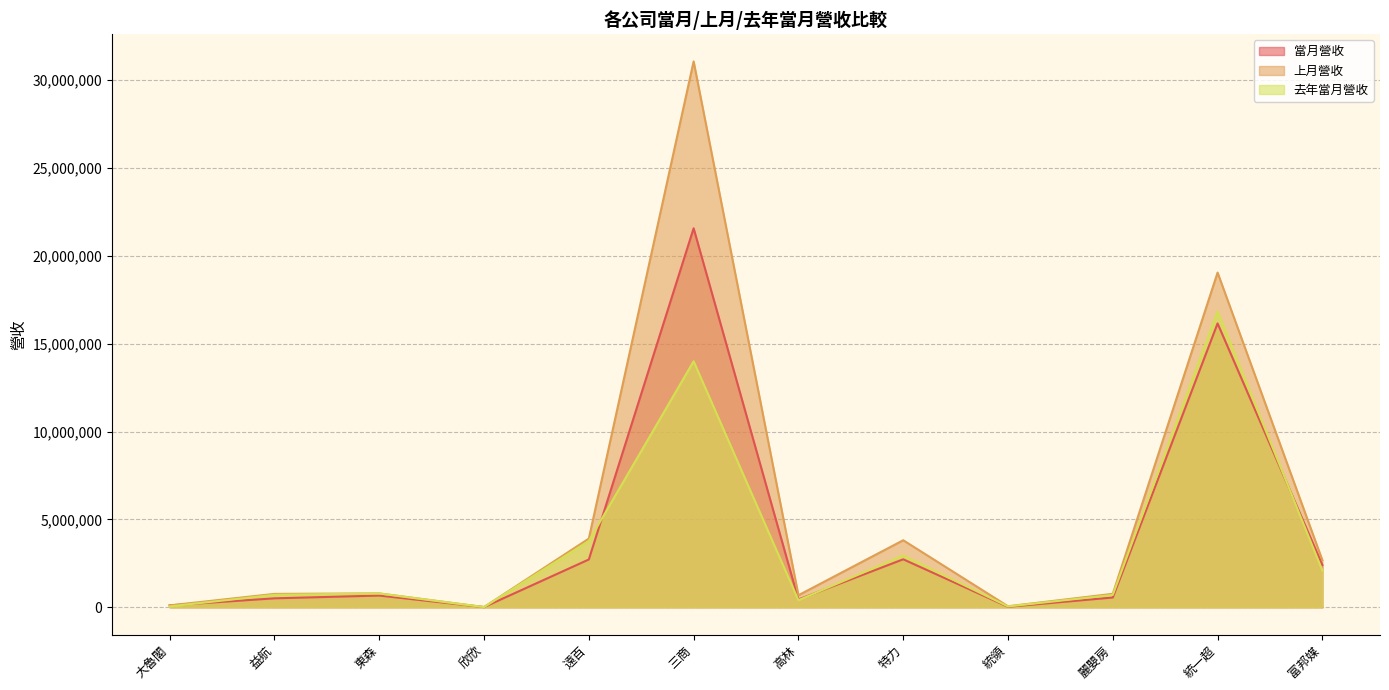

How many distinct data groups are displayed?

3